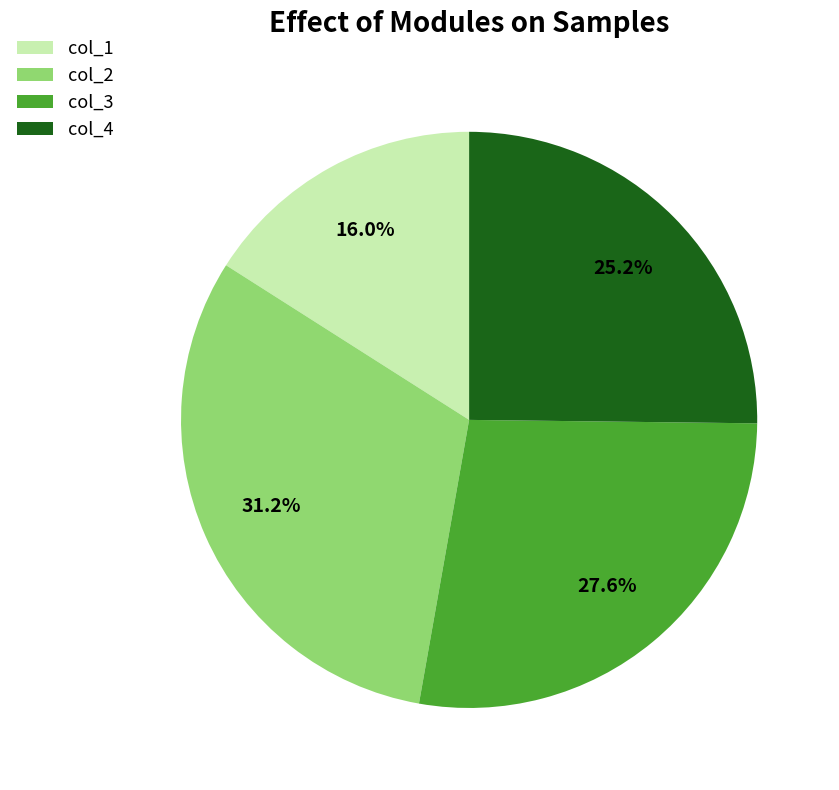

What percentage do col_3 and col_4 together represent?

52.8%